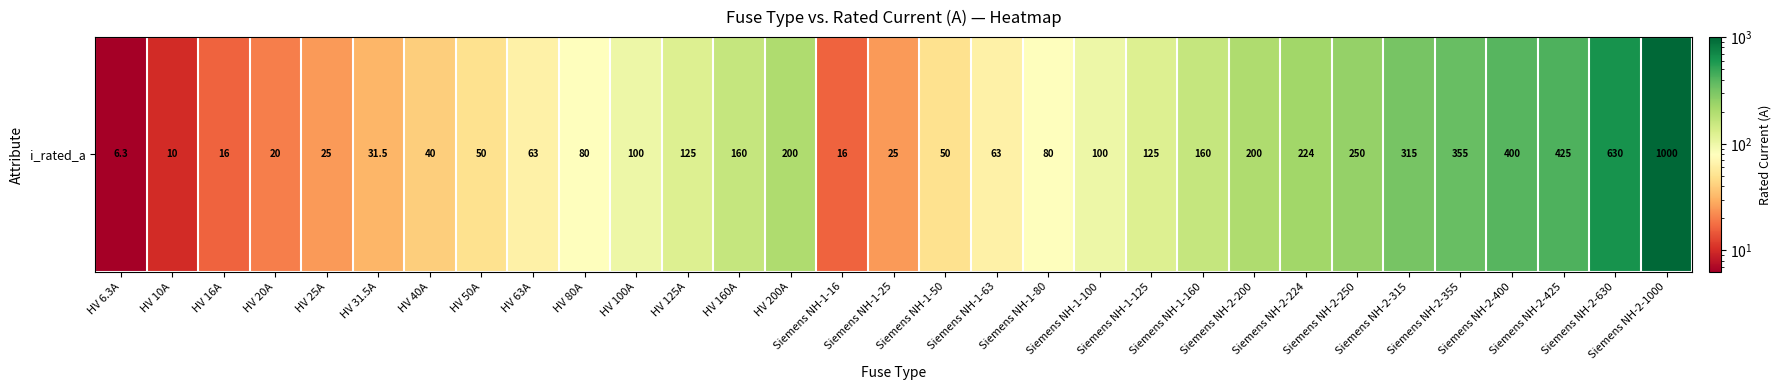

Where is the data nearest to the value 503?

Siemens NH-2-425